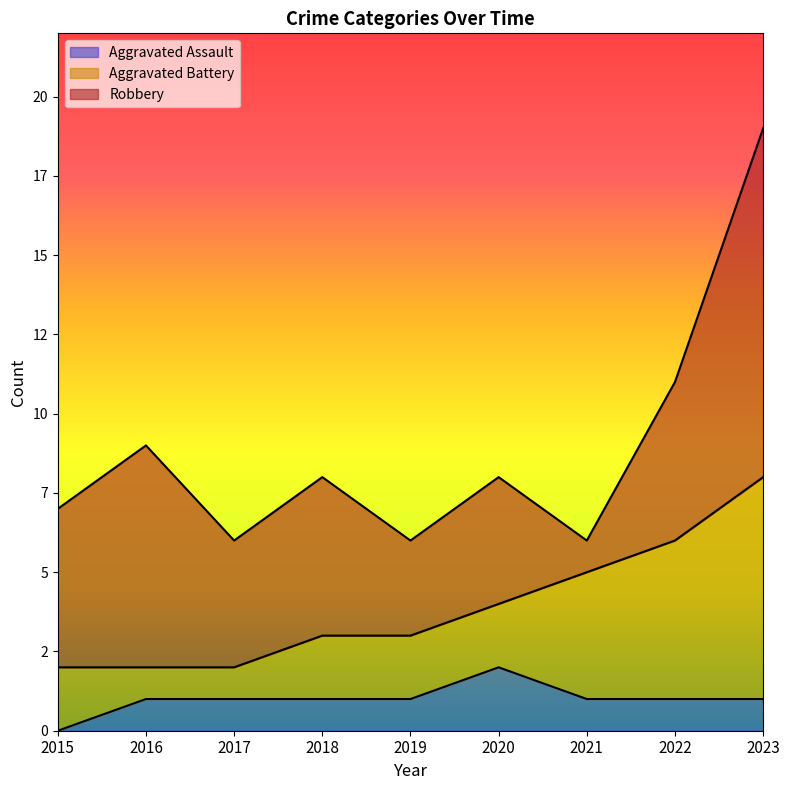

Is it true that Robbery equals 7 at 2016?

True